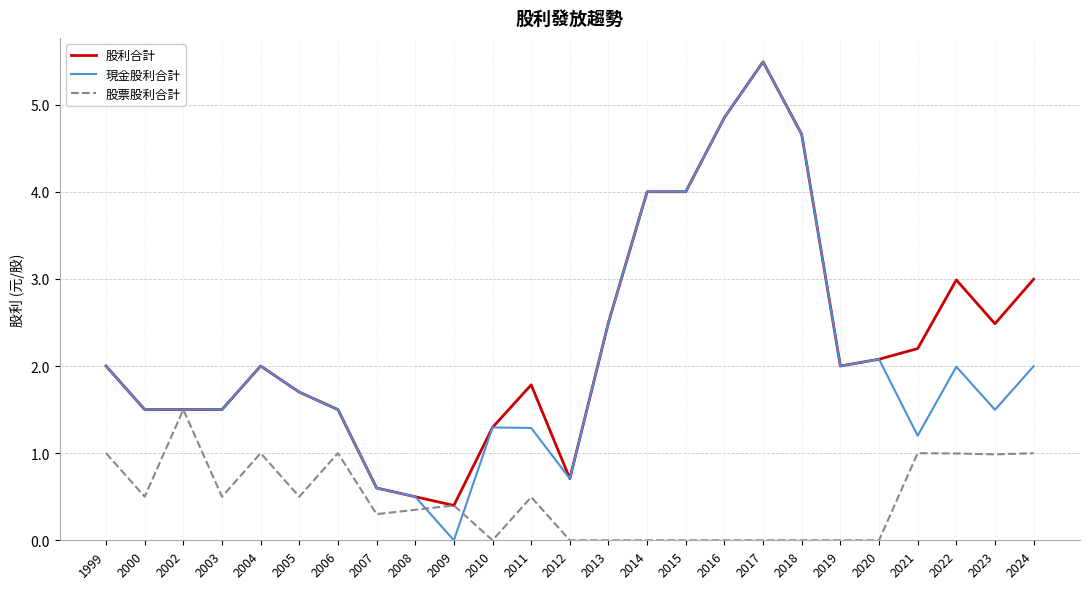

What are all the series names shown in the legend?

股利合計, 現金股利合計, 股票股利合計